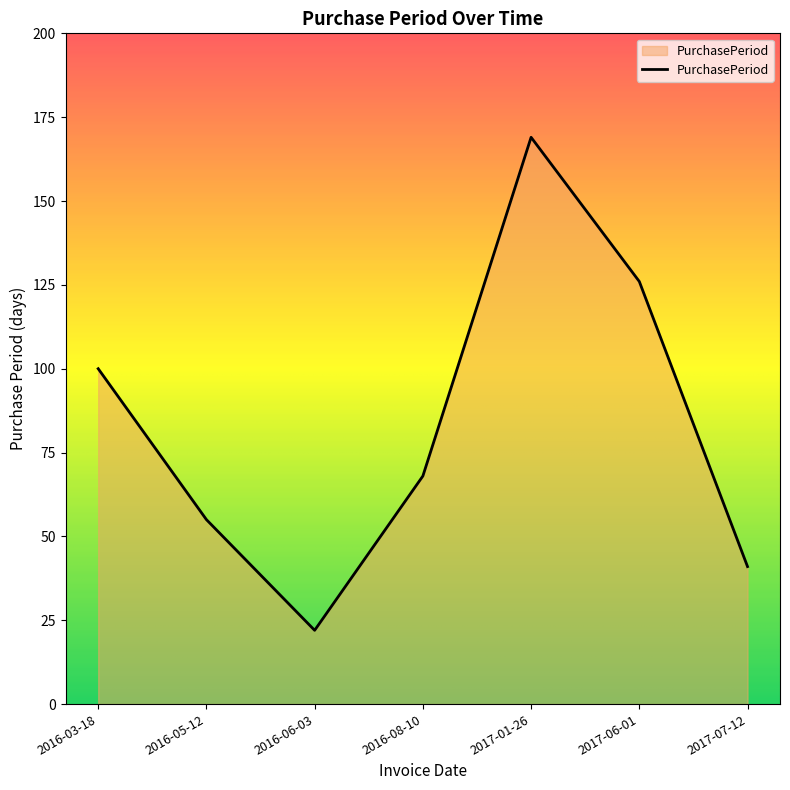

The chart shows a value of 11 at 2016-06-03. True or false?

False